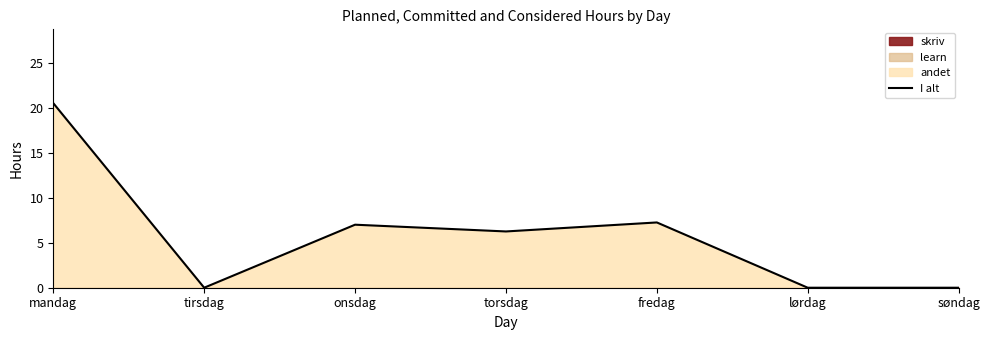

How many values exceed 6?

4